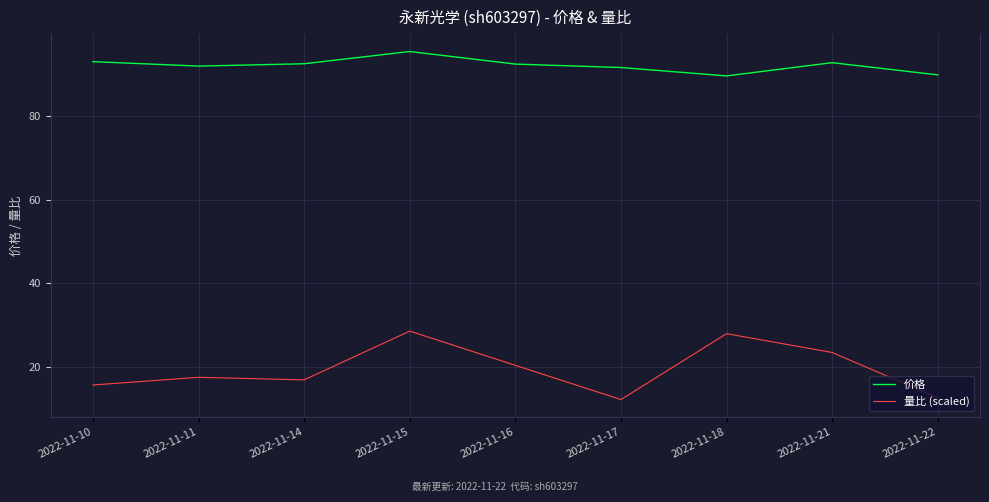

True or false: 价格 and 量比 (scaled) intersect in this chart.

False